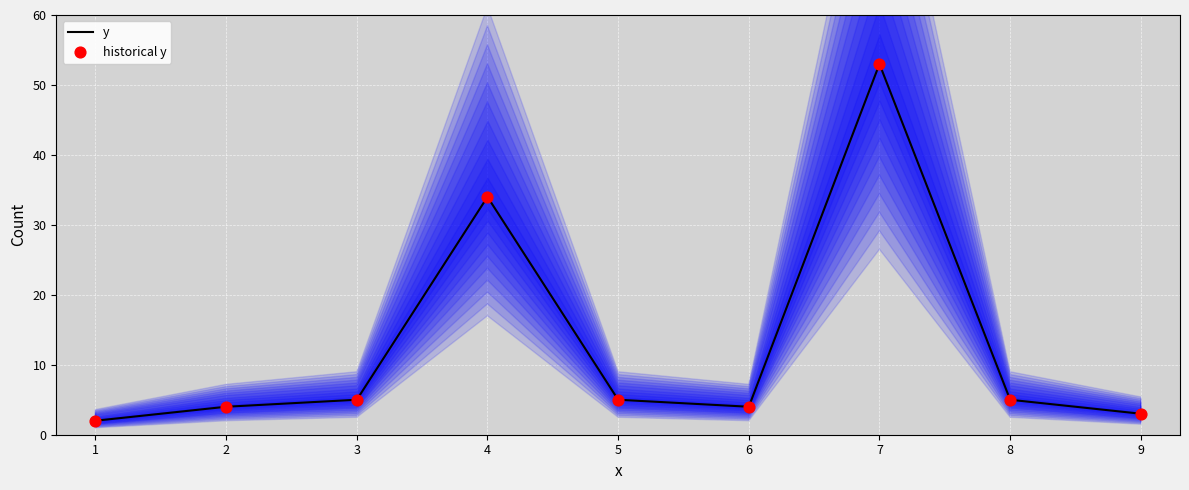

Which series has the largest total across all categories?

y